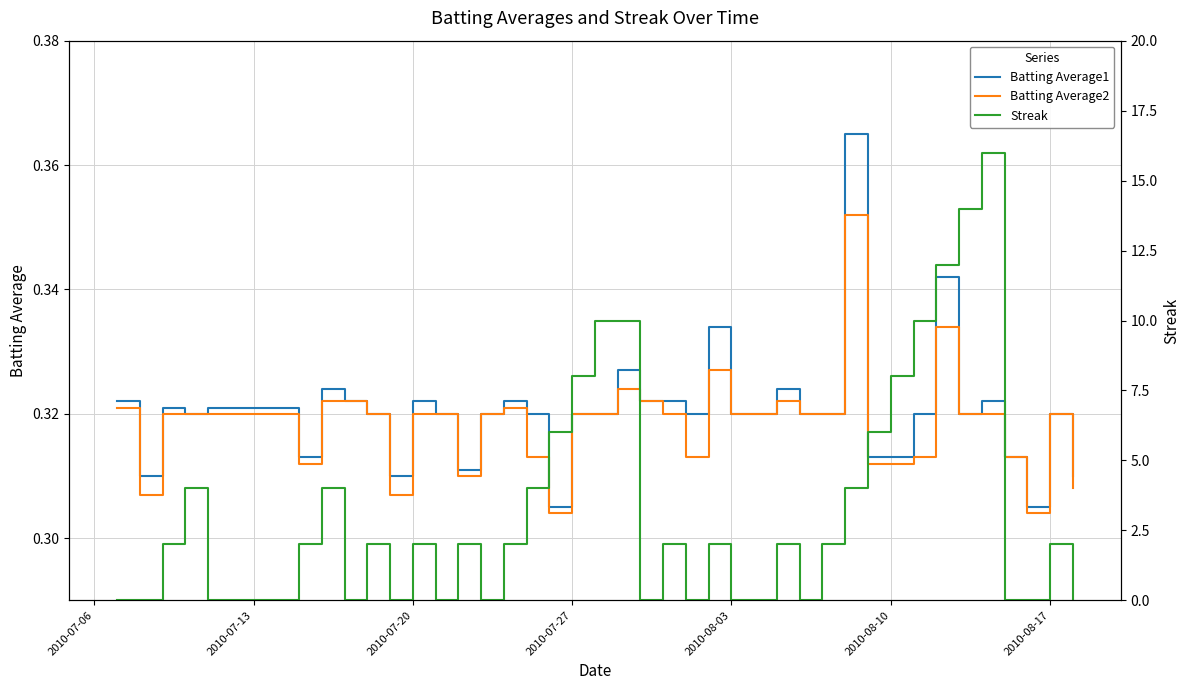

Rank the series by their maximum value, from lowest to highest.

Batting Average2, Batting Average1, Streak